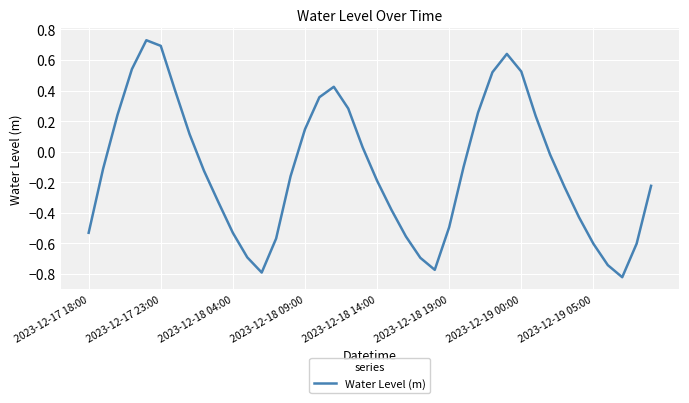

Is this an area chart (filled region under the line)?

No